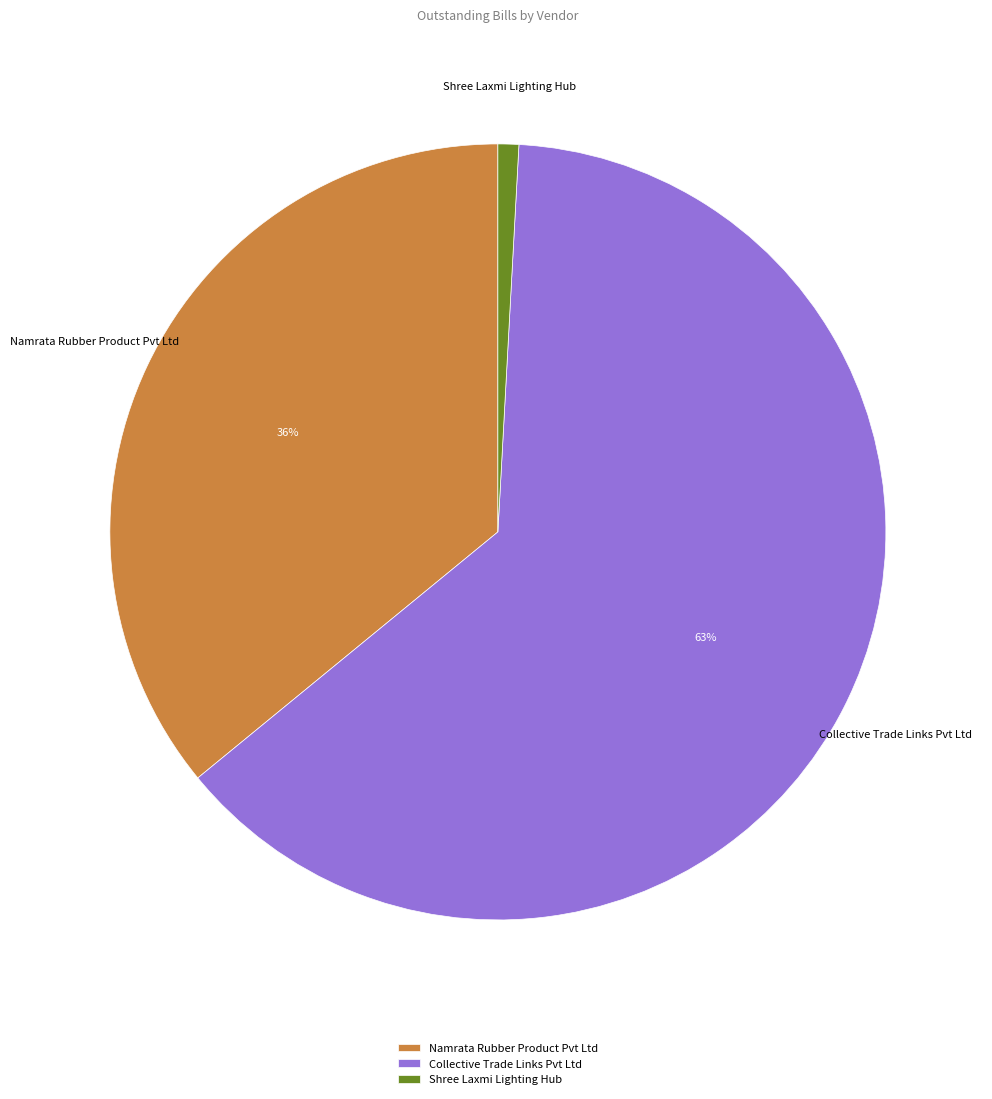

Which category has the smallest portion of the pie?

Shree Laxmi Lighting Hub